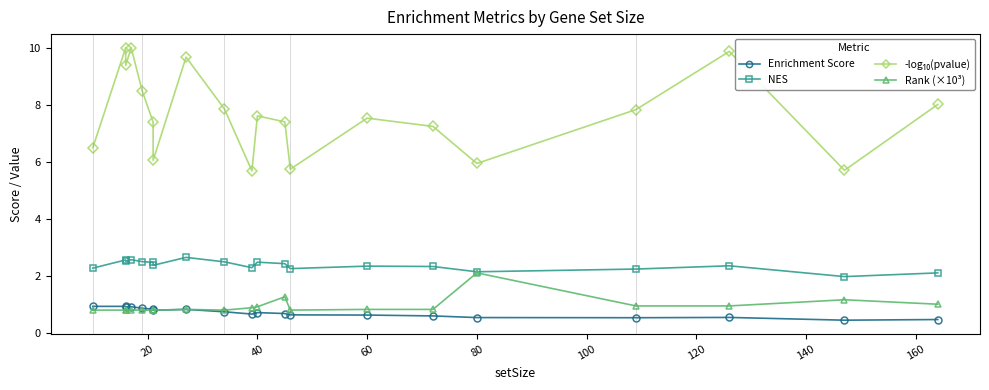

What position from the right is 20?

19